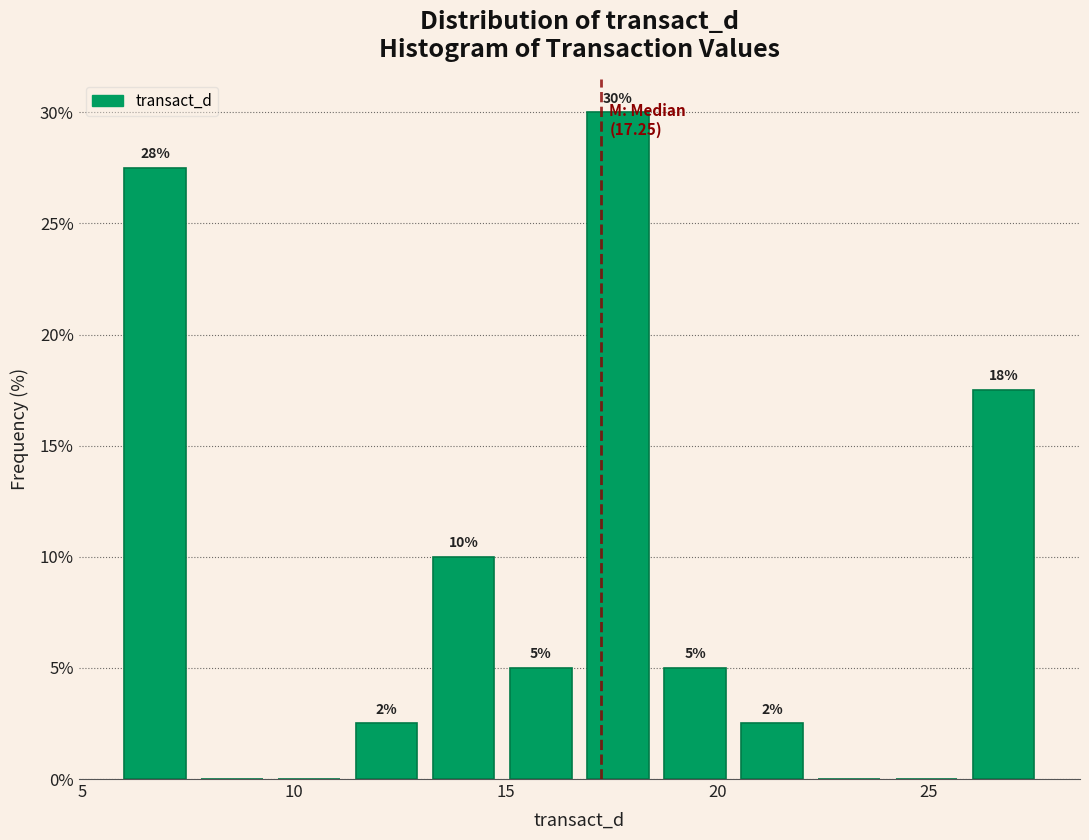

Around what value on the x-axis is the tallest bar? Give the approximate position of its centre, as read against the axis.

17.5